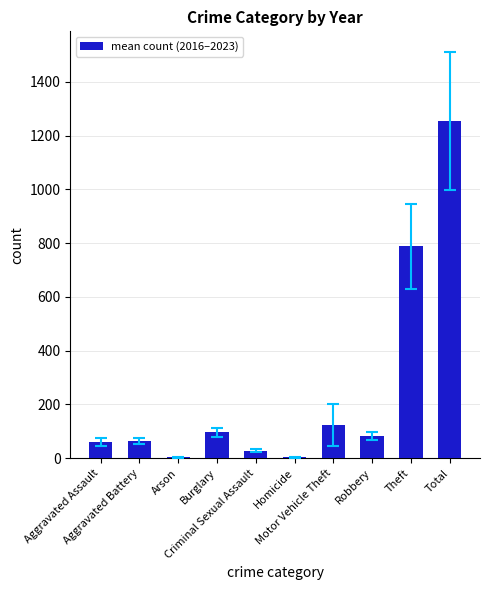

What is the greatest value displayed?

1254.2